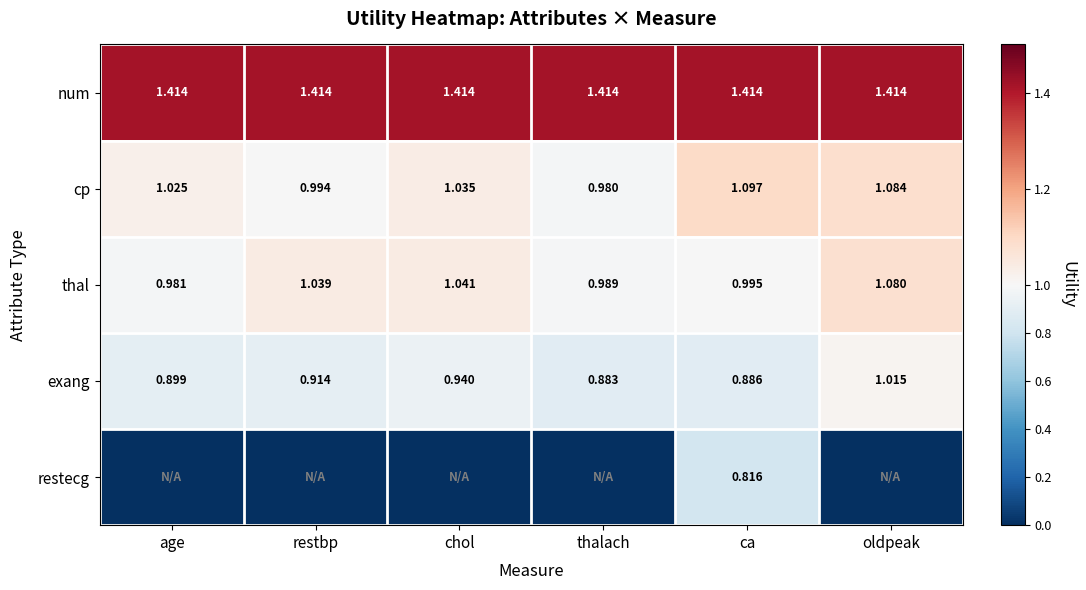

Count the number of categories in the chart.

6